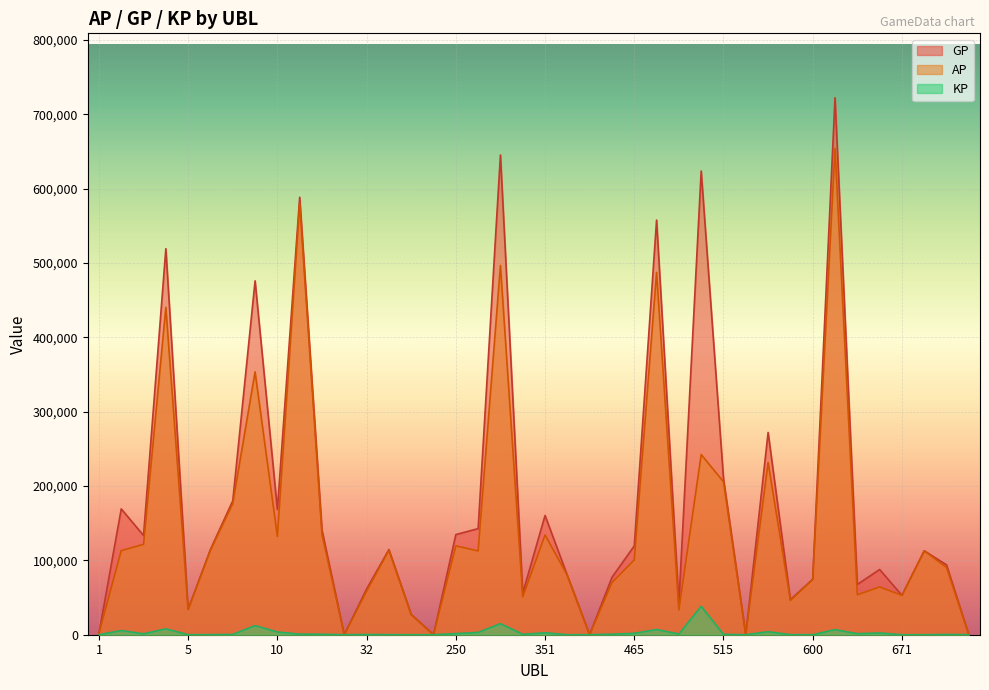

What is the average value of the KP series?

2989.7